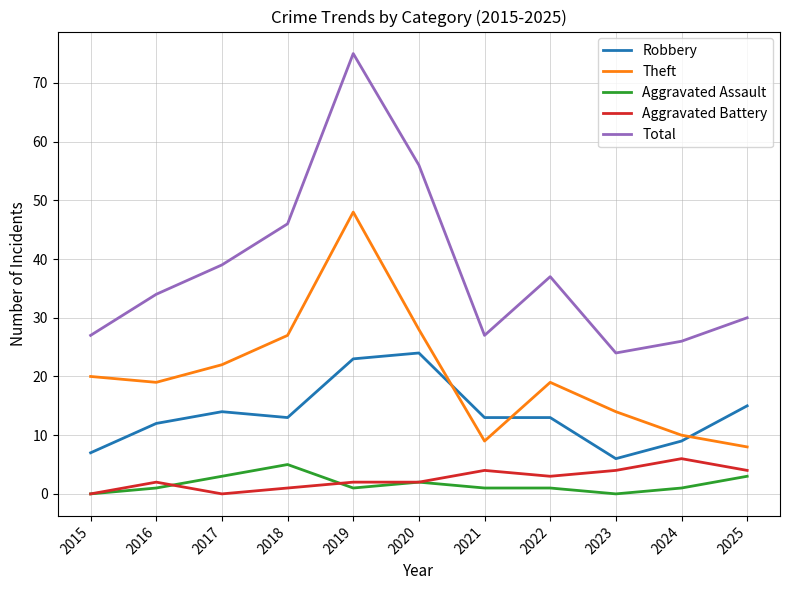

What are all the series names shown in the legend?

Robbery, Theft, Aggravated Assault, Aggravated Battery, Total